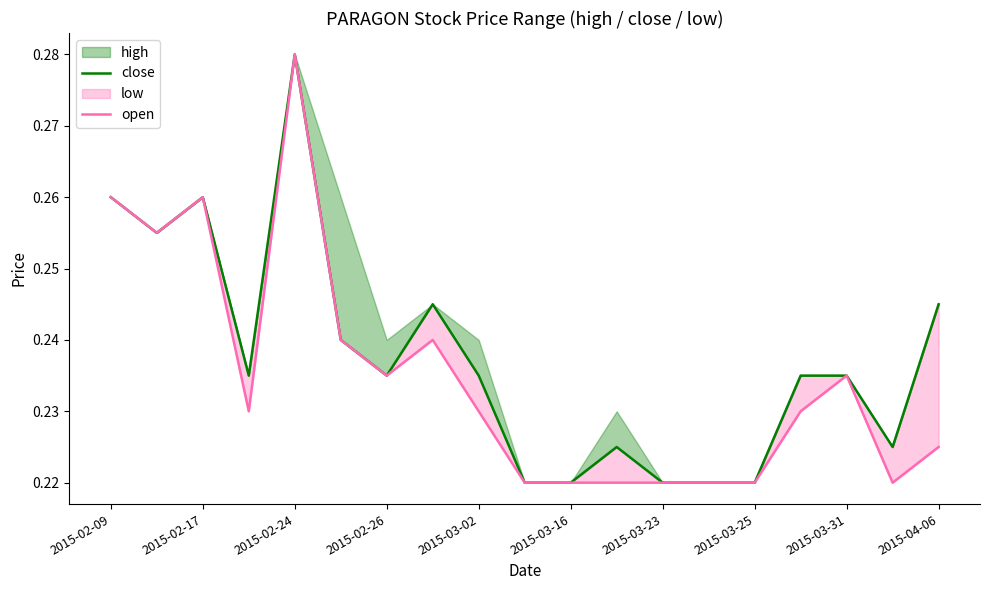

What is the approximate value of open at 11?

0.2